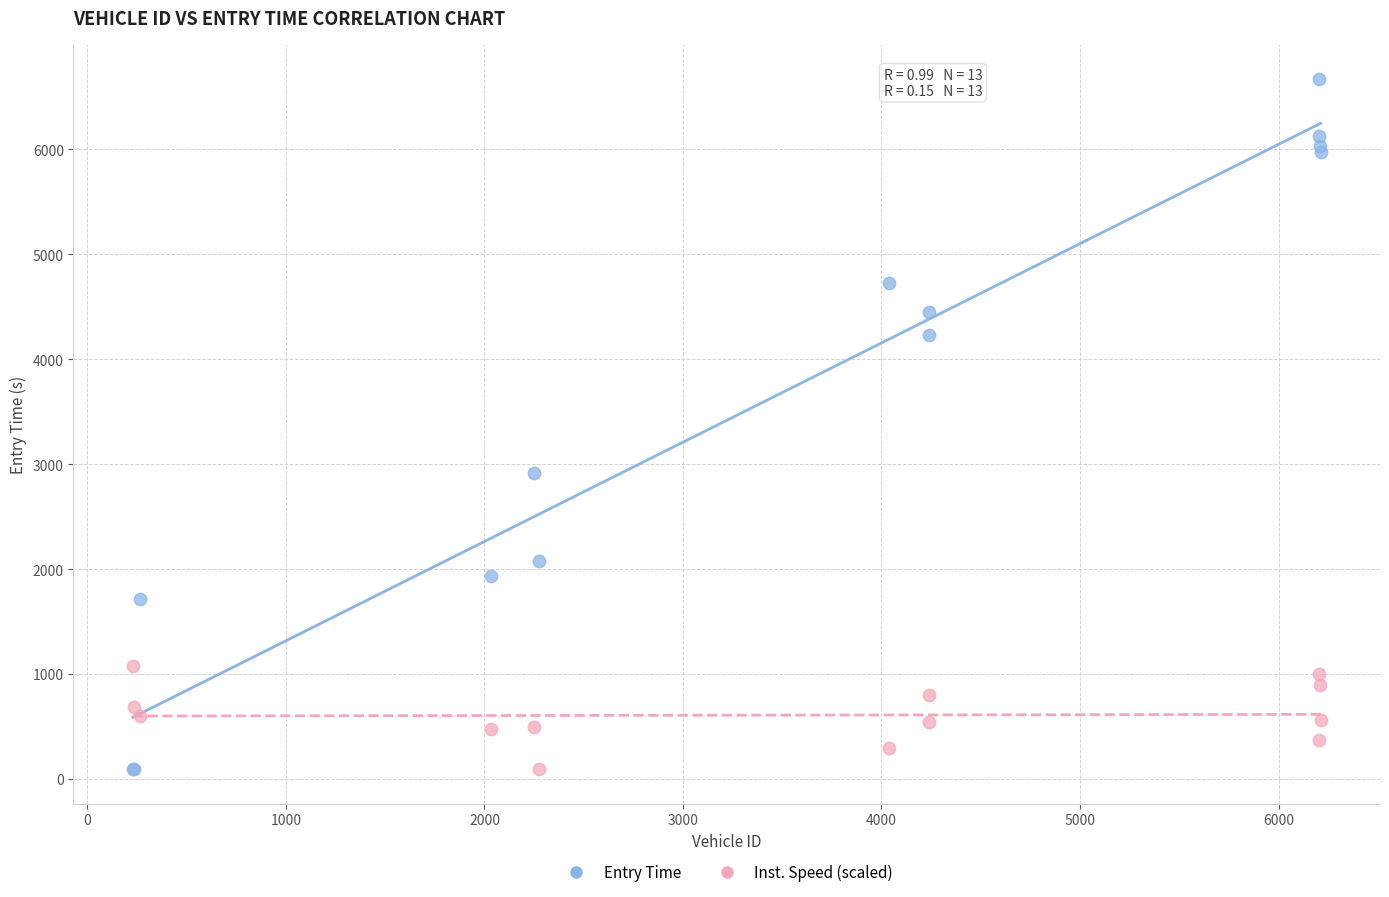

In the Entry Time series, what Y value is closest to 3379?

2912.2